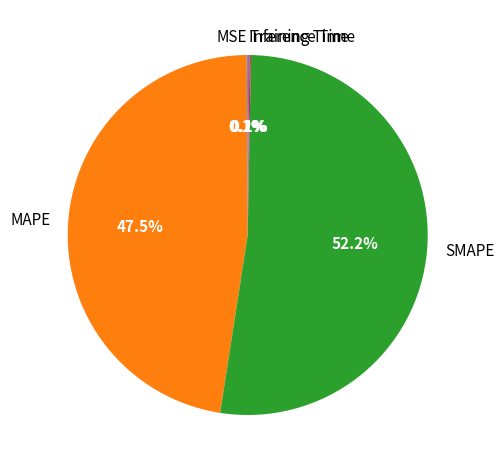

What portion of the pie excludes MAPE?

52.5%